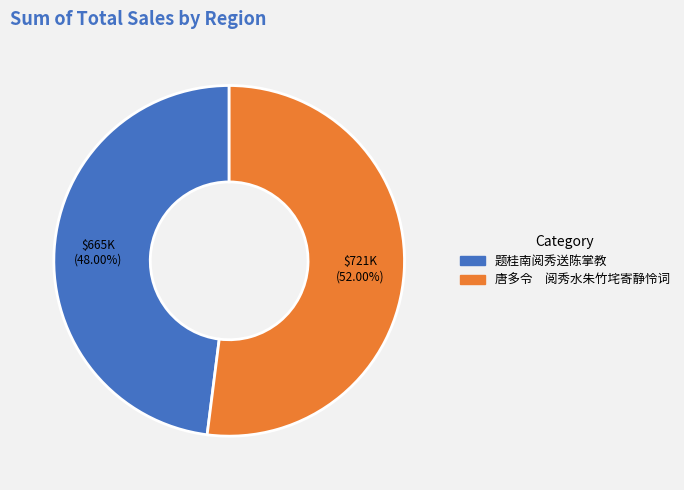

Approximately how many times larger is the value at 题桂南阅秀送陈掌教 compared to 唐多令 阅秀水朱竹垞寄静怜词?

0.9